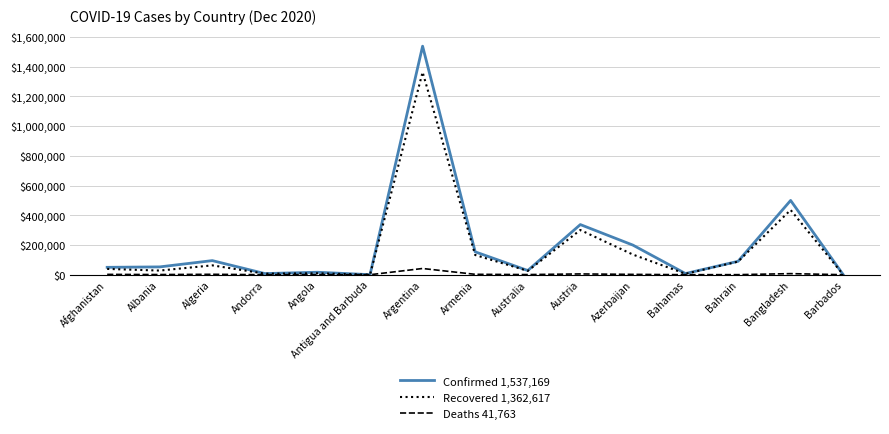

In Confirmed 1,537,169, how many points are higher than both neighbors (excluding endpoints)?

5